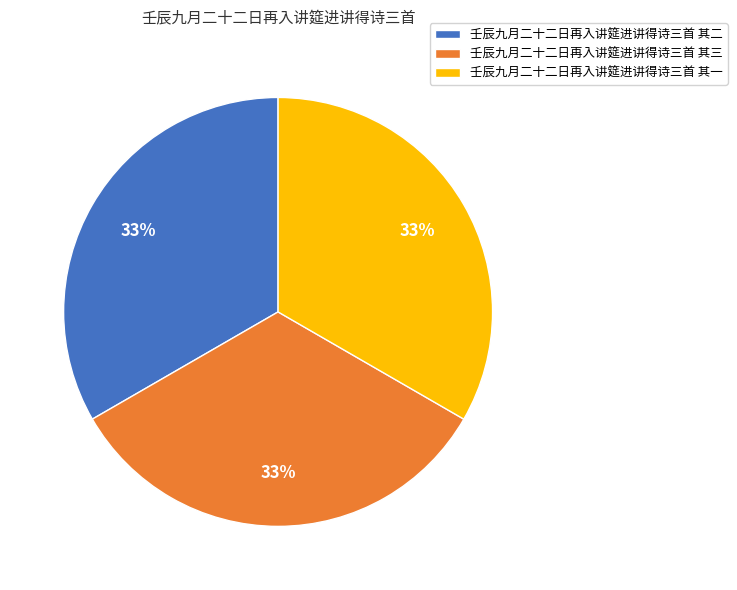

The 壬辰九月二十二日再入讲筵进讲得诗三首 其二 slice represents 33% of the pie. True or false?

True